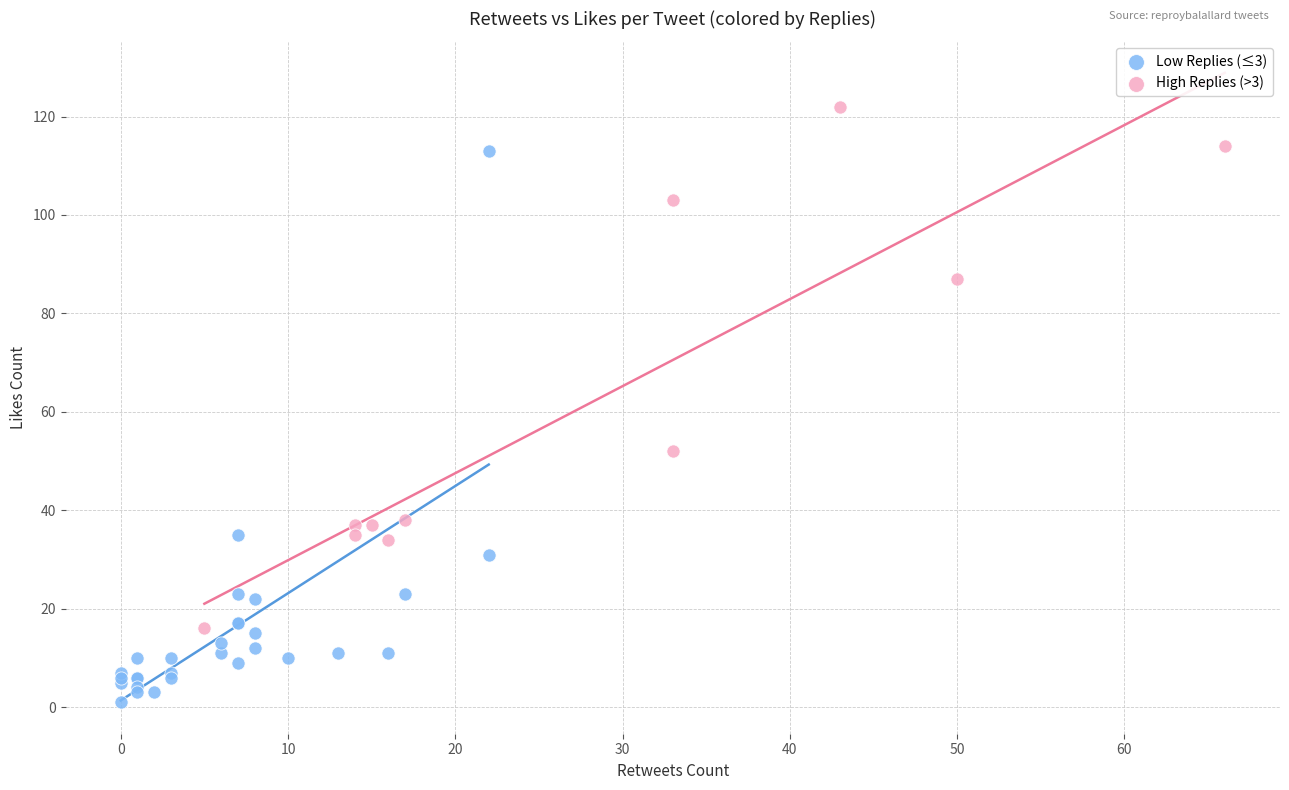

Which series has the largest Y range (max minus min)?

Low Replies (≤3)